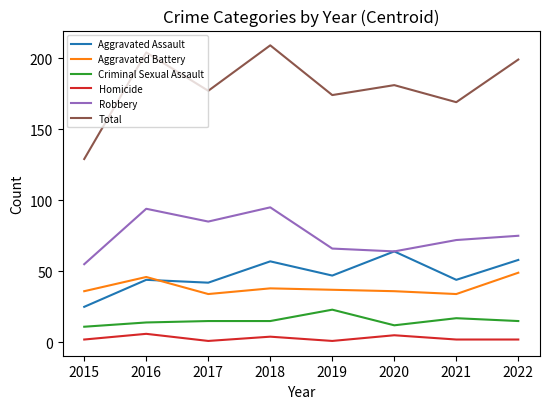

Is the value of Homicide at 2022 greater than the value of Robbery at 2016?

No